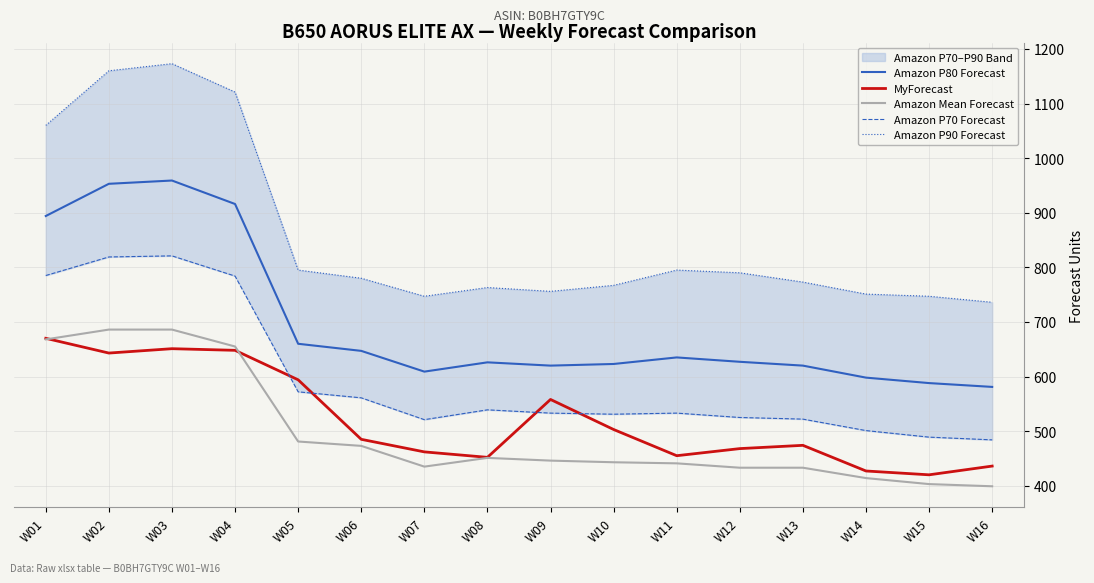

Is it true that Amazon P80 Forecast equals 819 at W09?

False